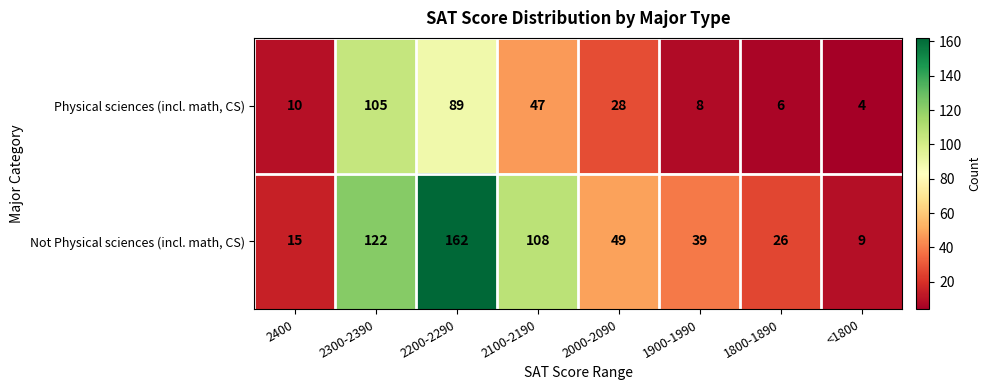

Rank the series by their maximum value, from highest to lowest.

Not Physical sciences (incl. math, CS), Physical sciences (incl. math, CS)